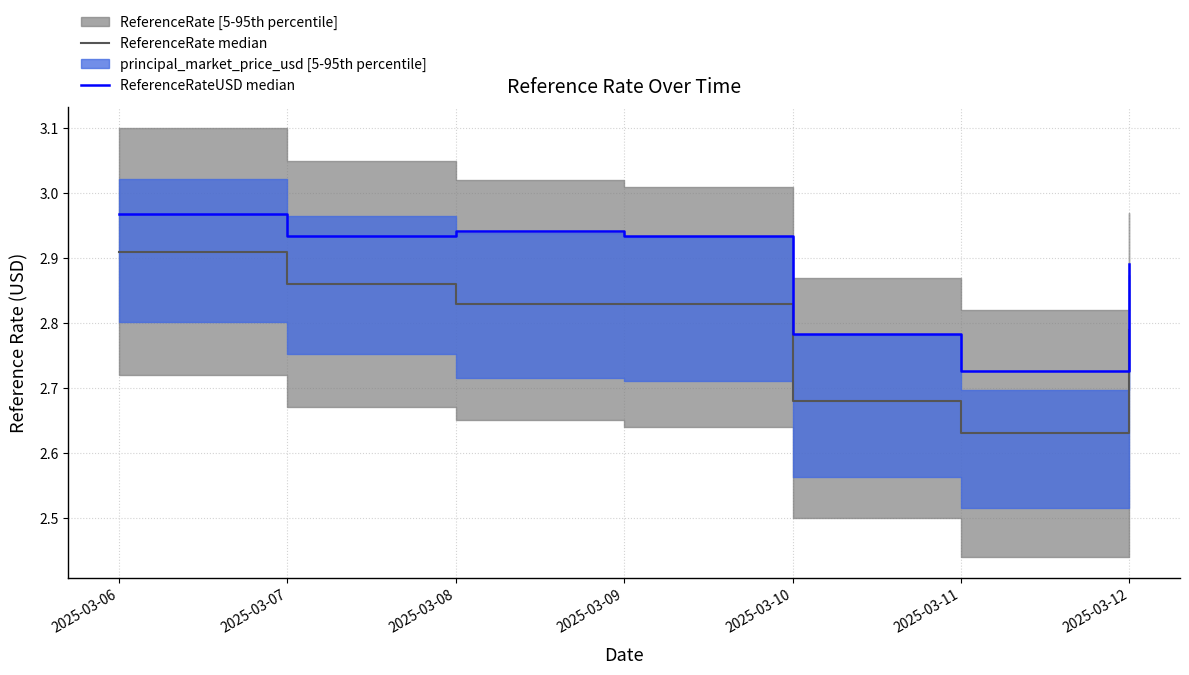

Which series has the largest total across all categories?

ReferenceRateUSD median